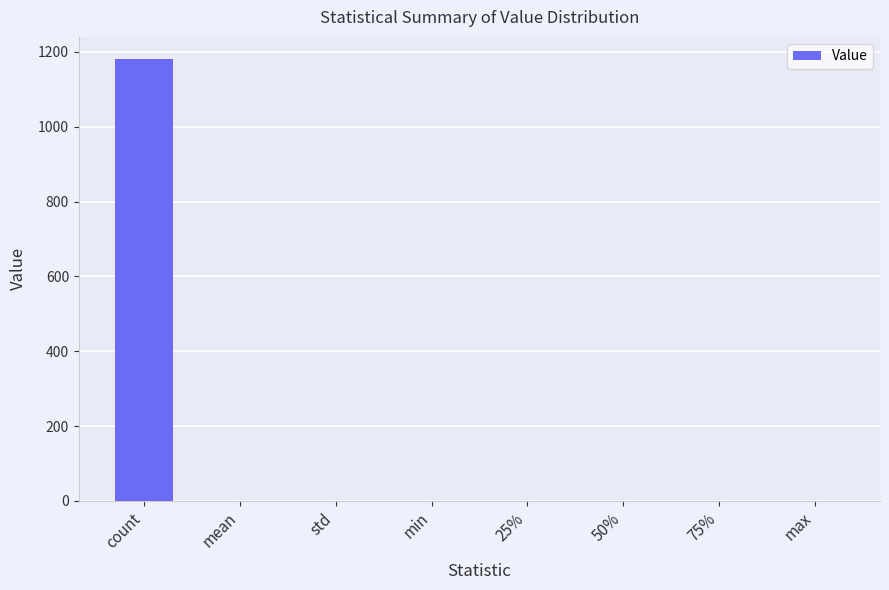

Are the bars horizontal?

No